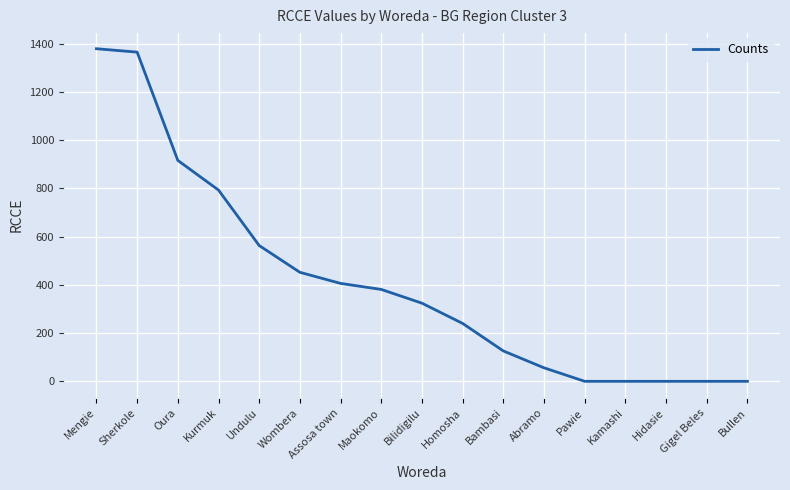

What is the greatest value displayed?

1379